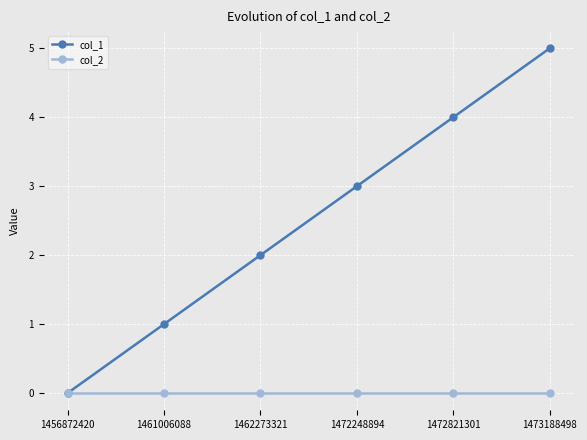

The value of col_2 at 1456872420 is 0. True or false?

True